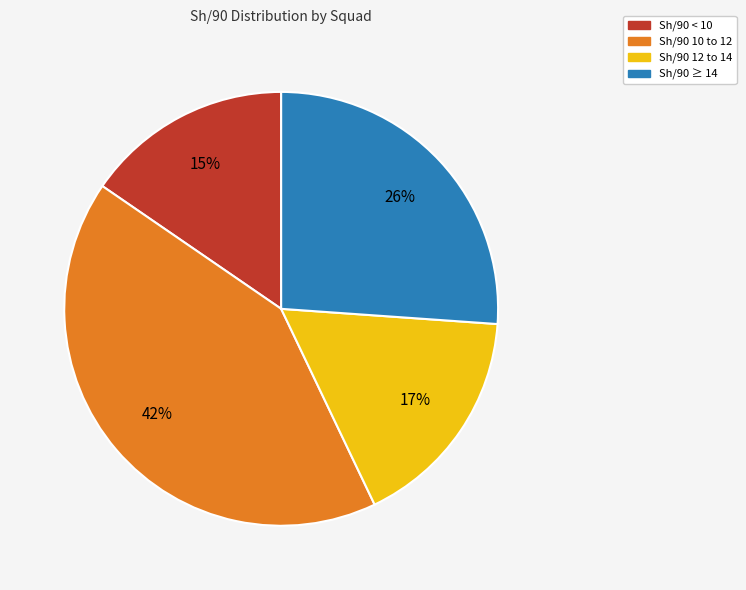

Do Sh/90 10 to 12 and Sh/90 ≥ 14 together represent more than half of the pie?

Yes